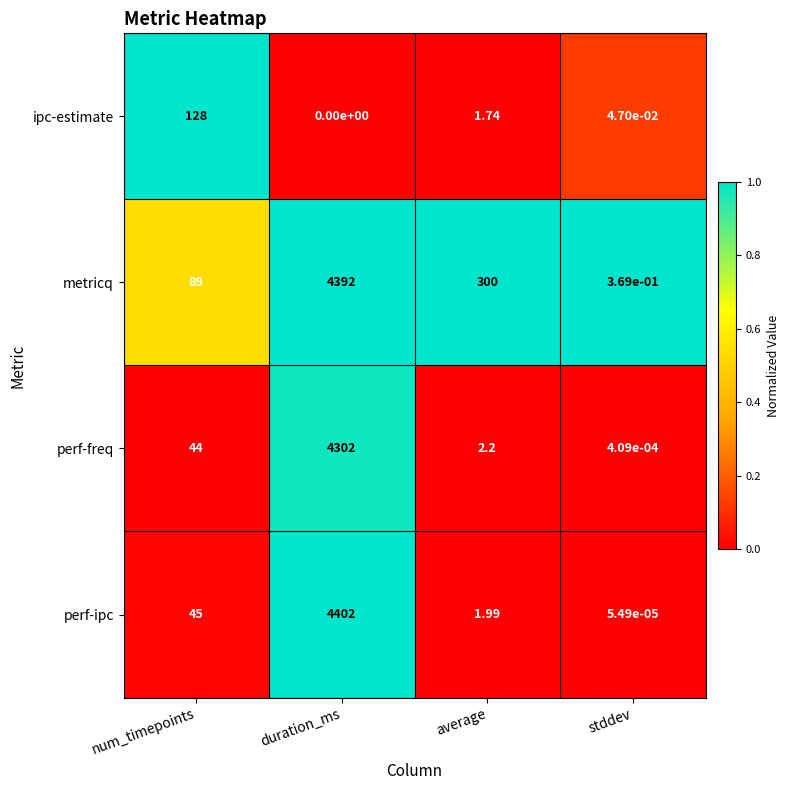

Which category has the lowest value in the ipc-estimate series?

duration_ms